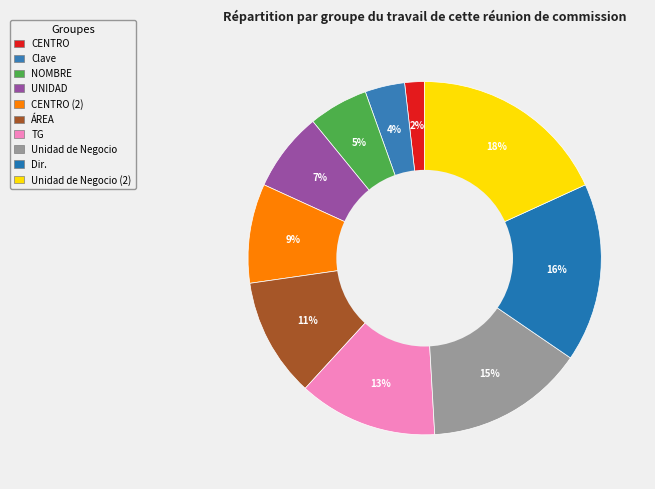

Is there any slice that represents more than half of the pie?

No